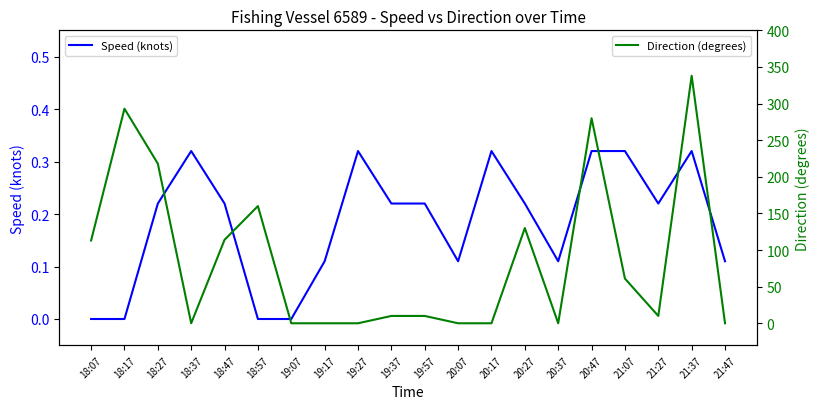

At how many categories does at least one series exceed 280?

2